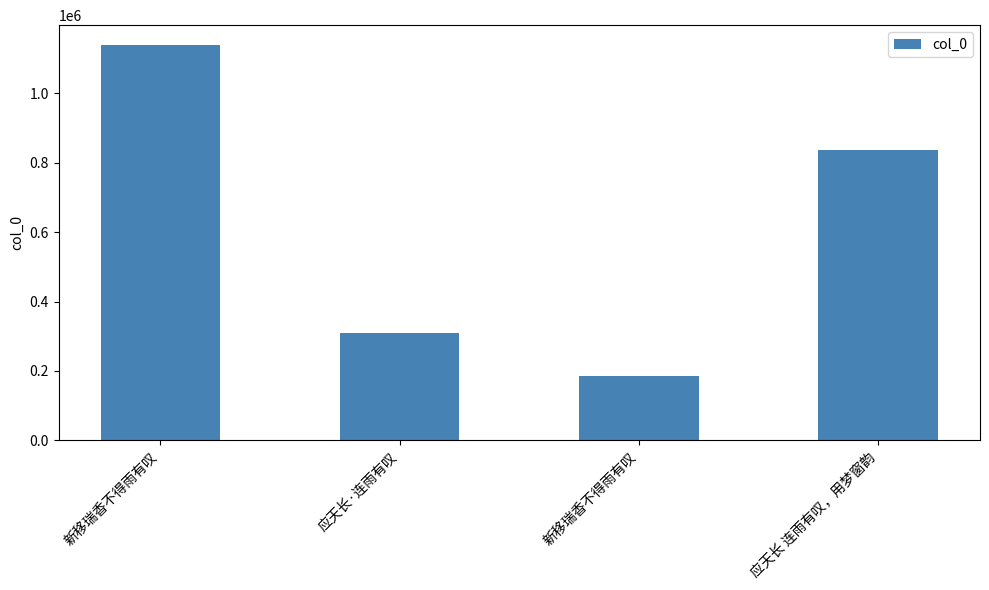

Is it true that the value at 应天长·连雨有叹 is 309176?

True